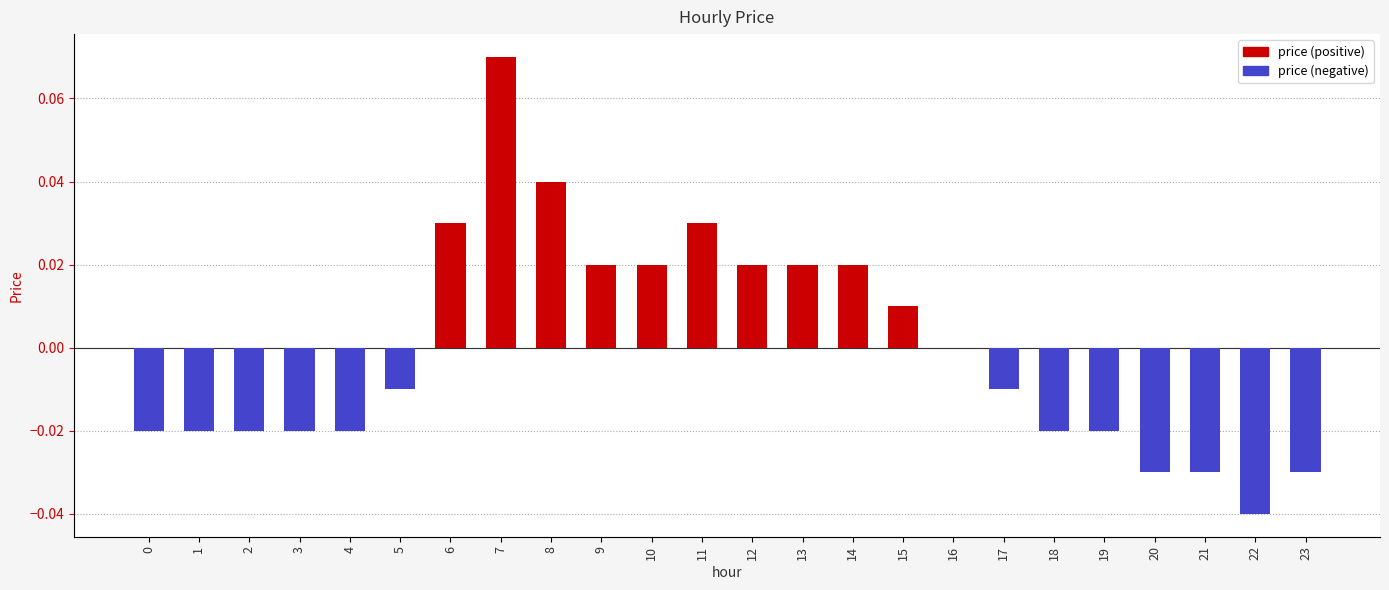

List the labels in order of value, largest first.

7, 8, 6, 11, 9, 10, 12, 13, 14, 15, 16, 5, 17, 0, 1, 2, 3, 4, 18, 19, 20, 21, 23, 22